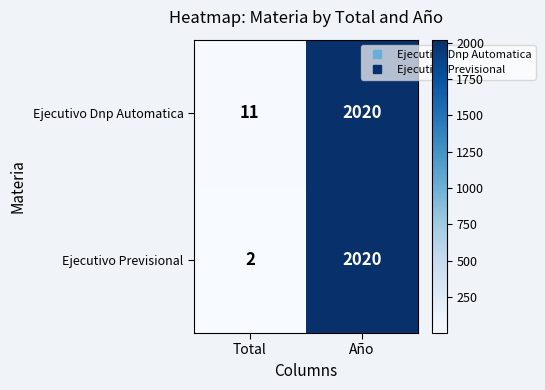

Which series has the widest spread of values?

Ejecutivo Previsional